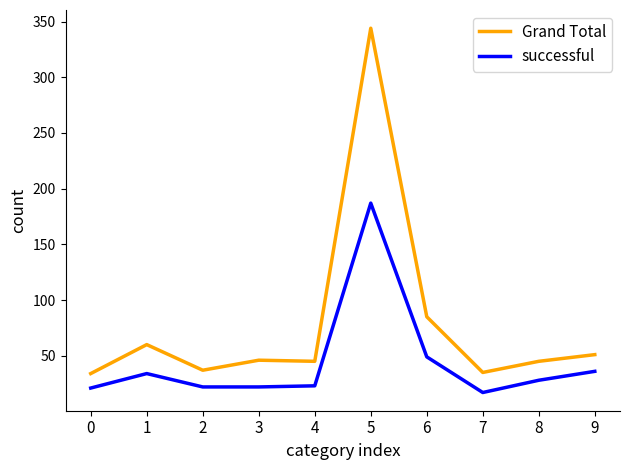

At which label does successful first exceed 28?

1